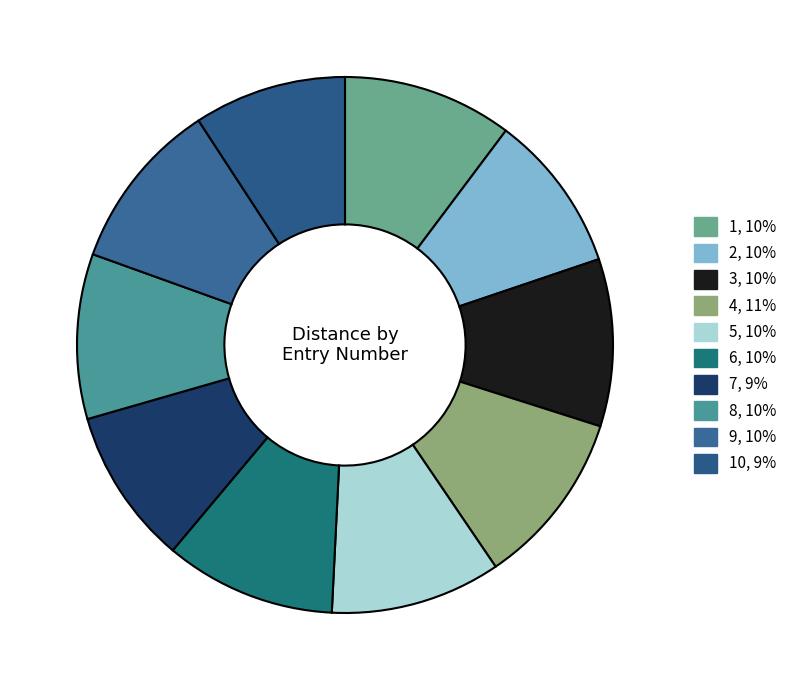

How many segments does this pie chart have?

10